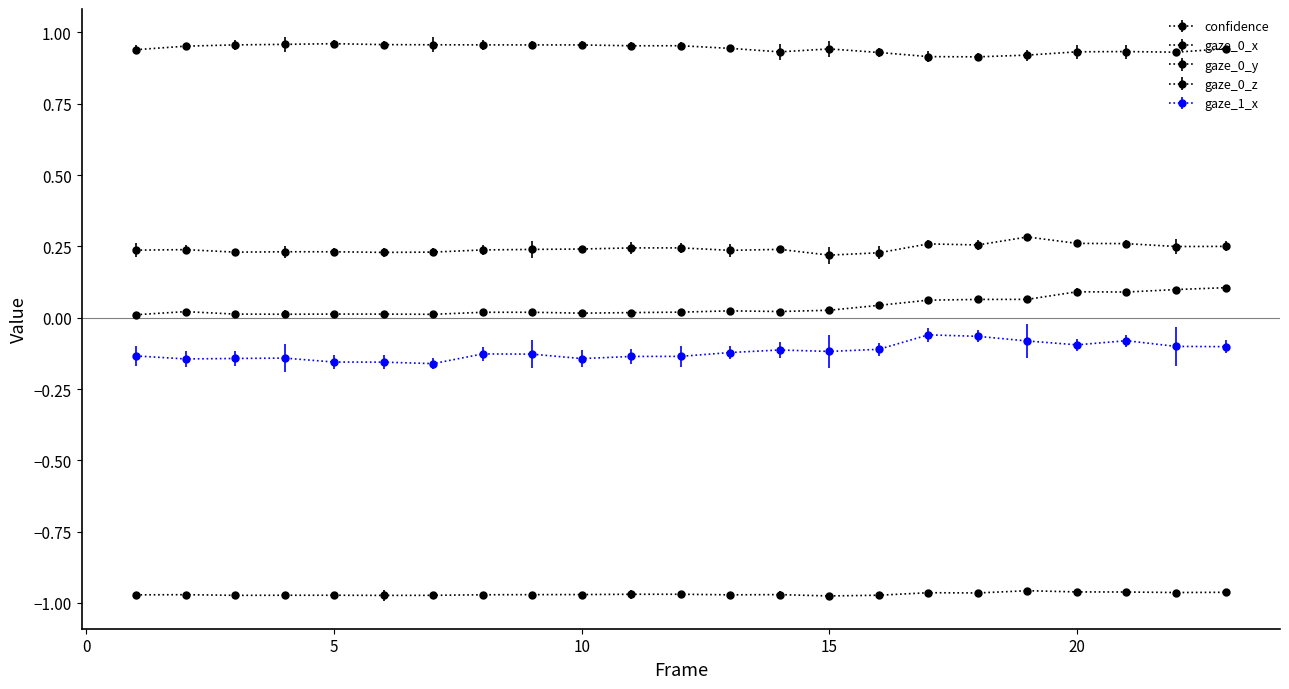

Is this an area chart (filled region under the line)?

No